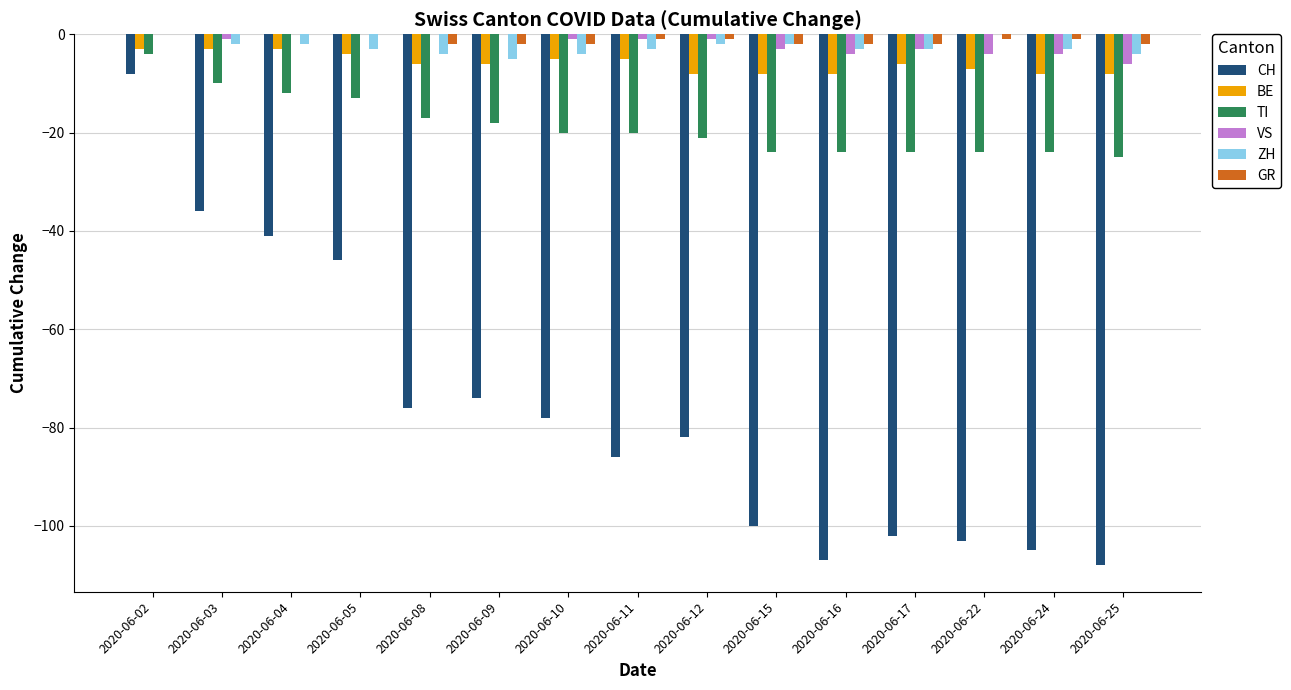

The value of CH at 2020-06-09 is -74. True or false?

True